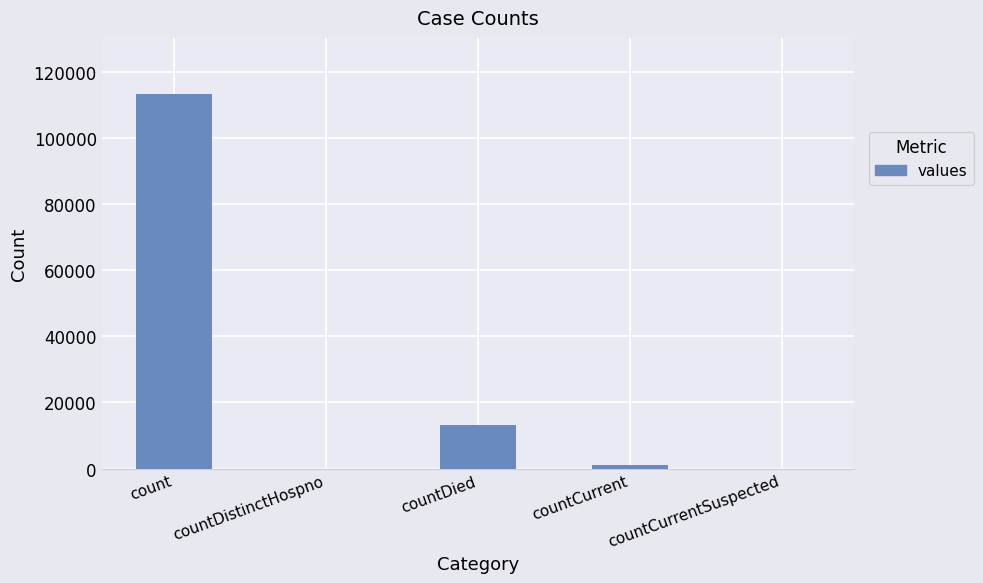

The chart shows a value of 22733 at countDied. True or false?

False